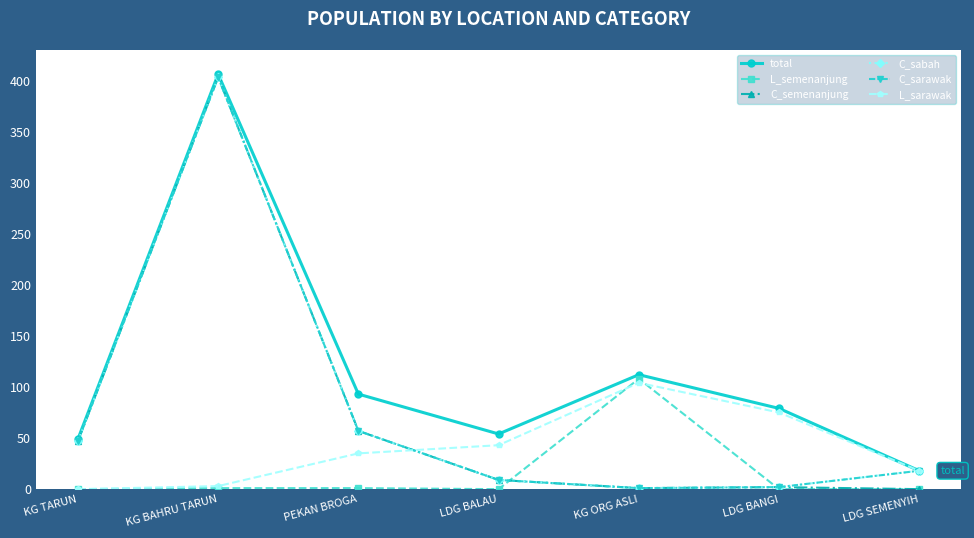

Reading left to right, extract all data points from this chart.

total: 49	406	93	54	112	79	18
L_semenanjung: 0	1	1	0	108	0	0
C_semenanjung: 47	403	57	9	1	2	0
C_sabah: 47	403	57	9	1	2	18
C_sarawak: 47	403	57	9	1	2	18
L_sarawak: 0	3	35	43	104	75	18